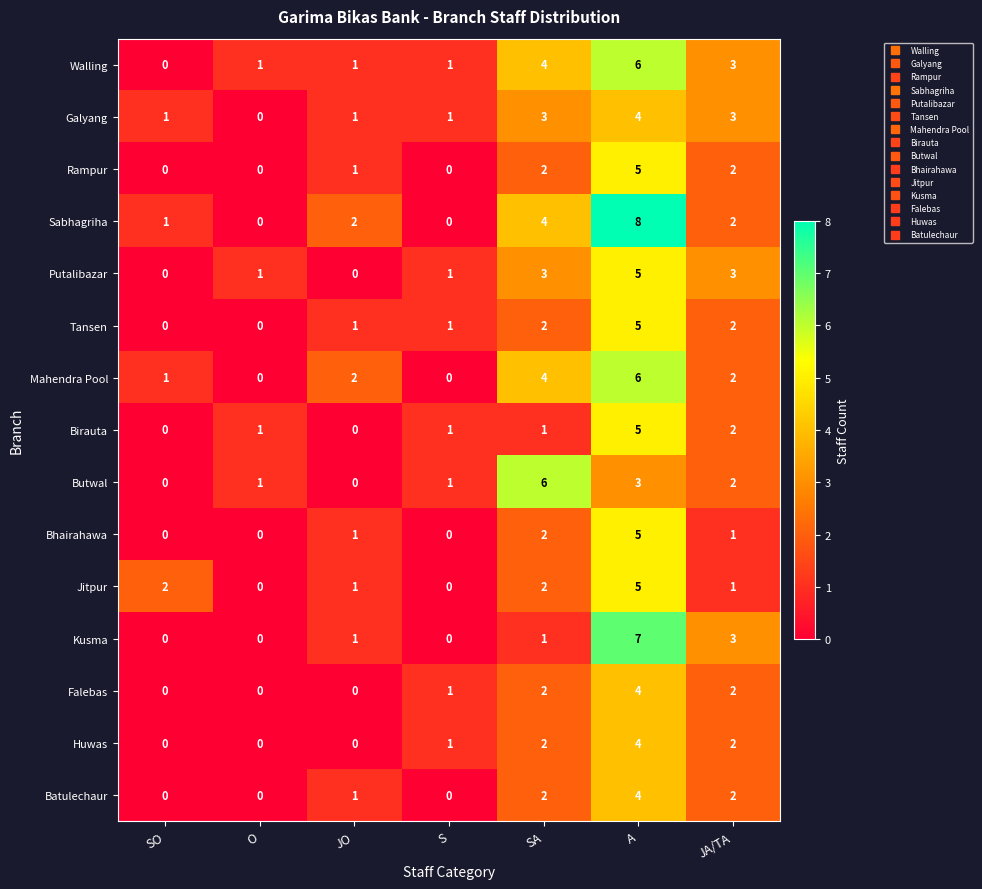

Which series has the largest range (max minus min)?

Sabhagriha